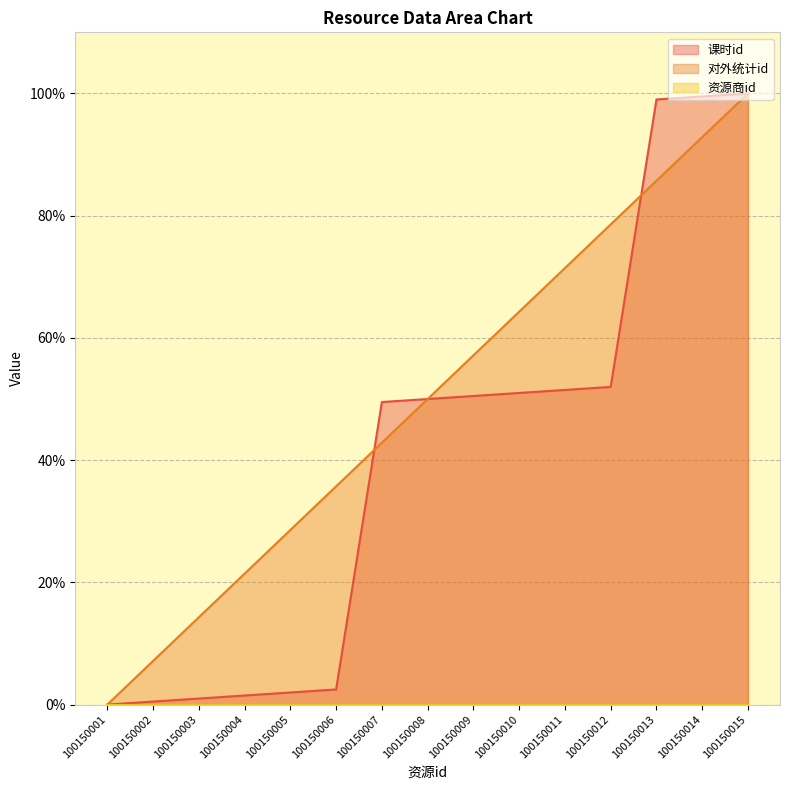

True or false: 课时id has a value of 2.0 at 100150005.

True